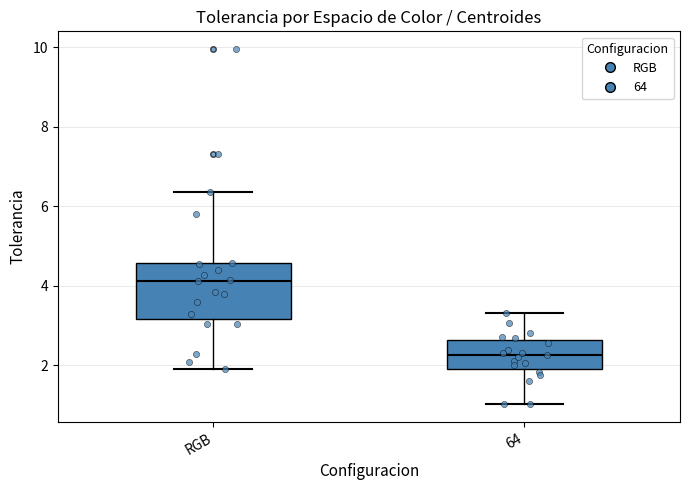

Reading left to right, read every box against the y-axis: the position of its median line, the range the box covers, and the ends of its whiskers. The values are not printed on the chart, so give them approximately, as read against the axis.

RGB: median 4.2, box 3.2 to 4.6, whiskers 2.0 to 6.4
64: median 2.2, box 2.0 to 2.6, whiskers 1.0 to 3.4